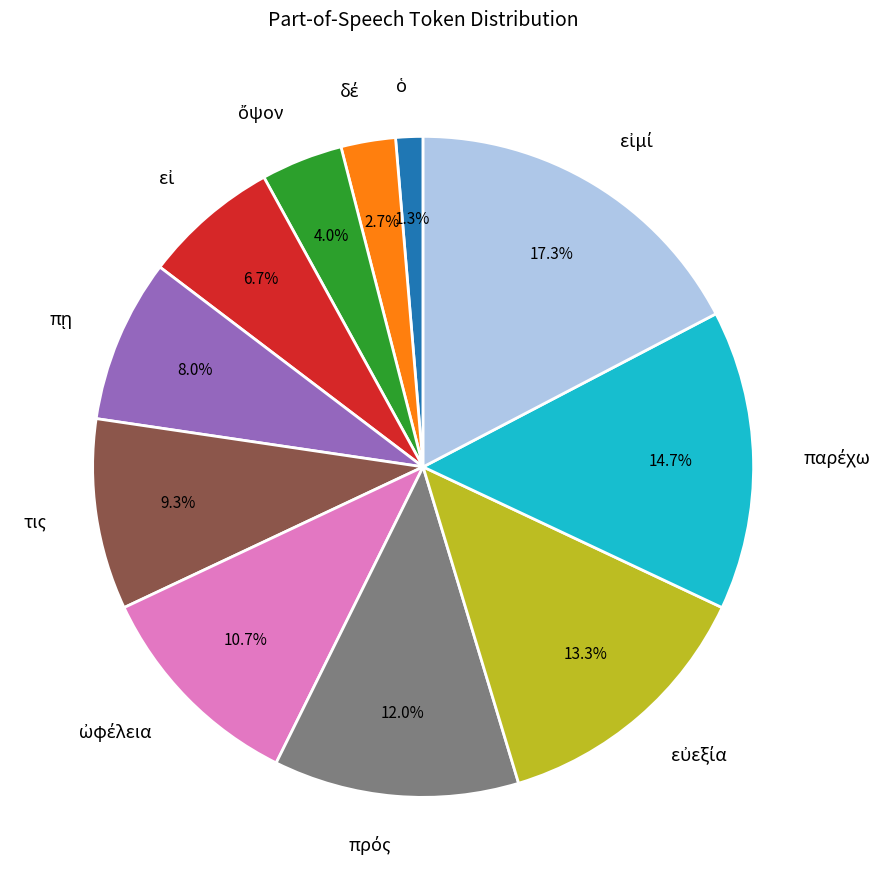

Does any single category account for the majority?

No